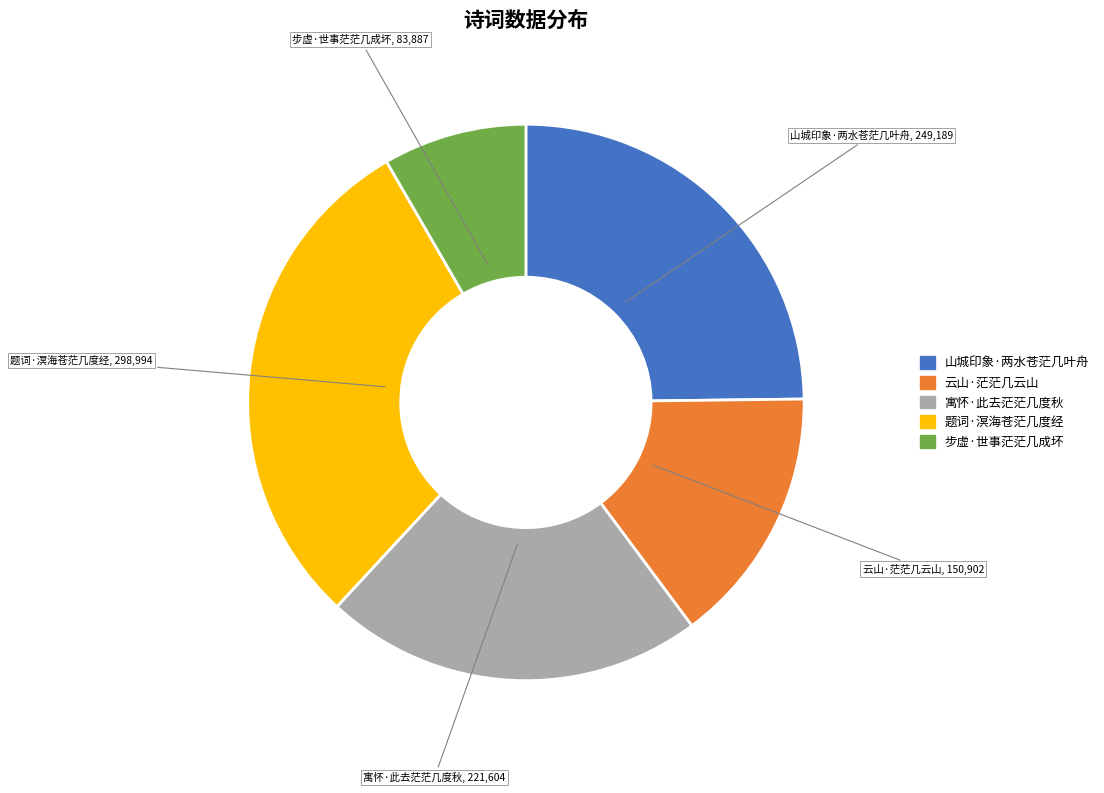

Which category has the biggest portion of the pie?

题词·溟海苍茫几度经